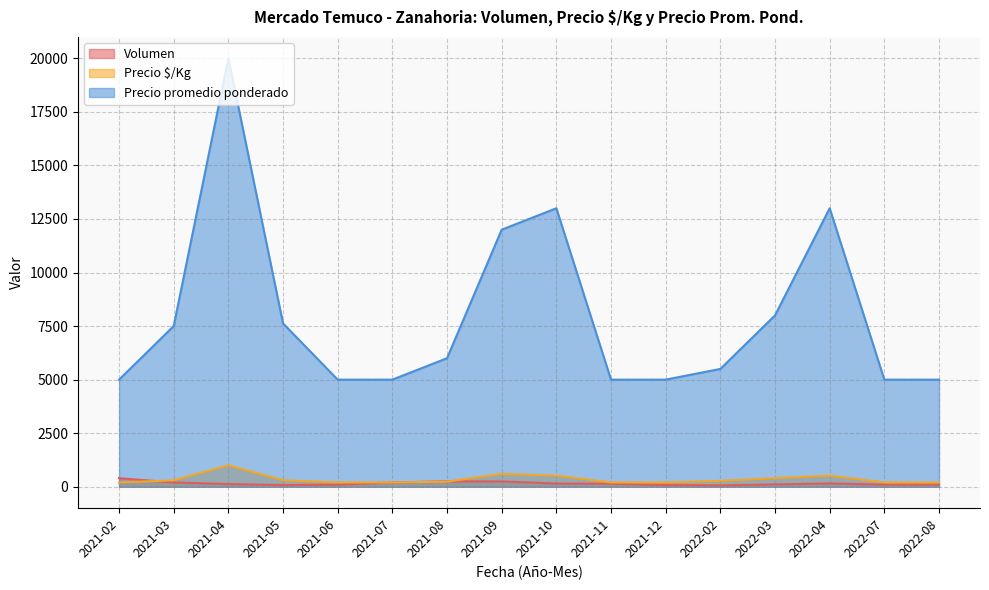

What are all the series names shown in the legend?

Volumen, Precio $/Kg, Precio promedio ponderado